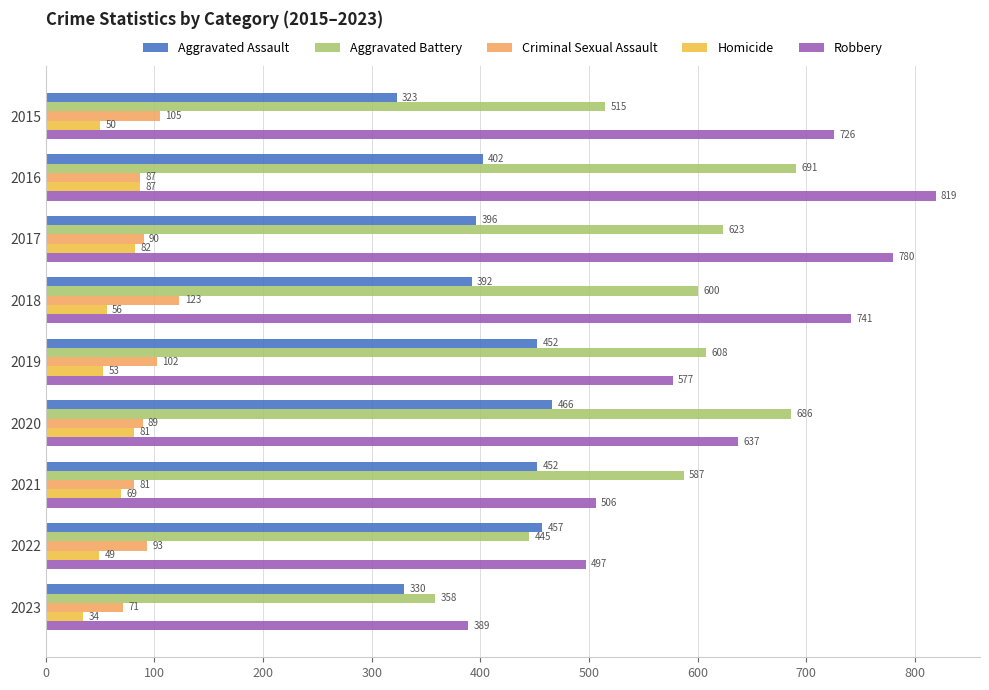

Rank the series by their maximum value, from highest to lowest.

Robbery, Aggravated Battery, Aggravated Assault, Criminal Sexual Assault, Homicide